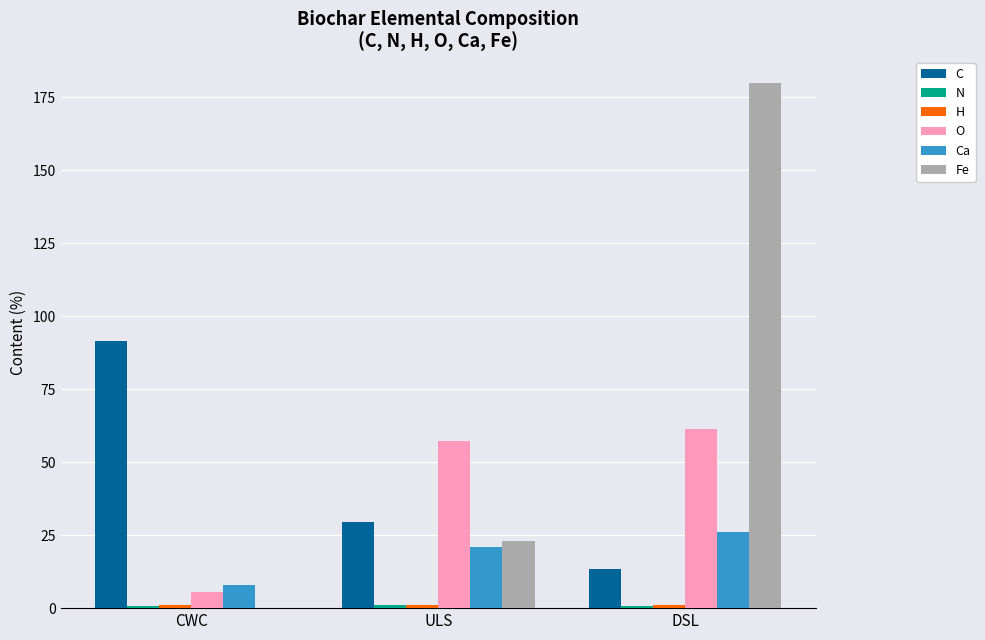

True or false: Ca has a value of 29.9 at ULS.

False